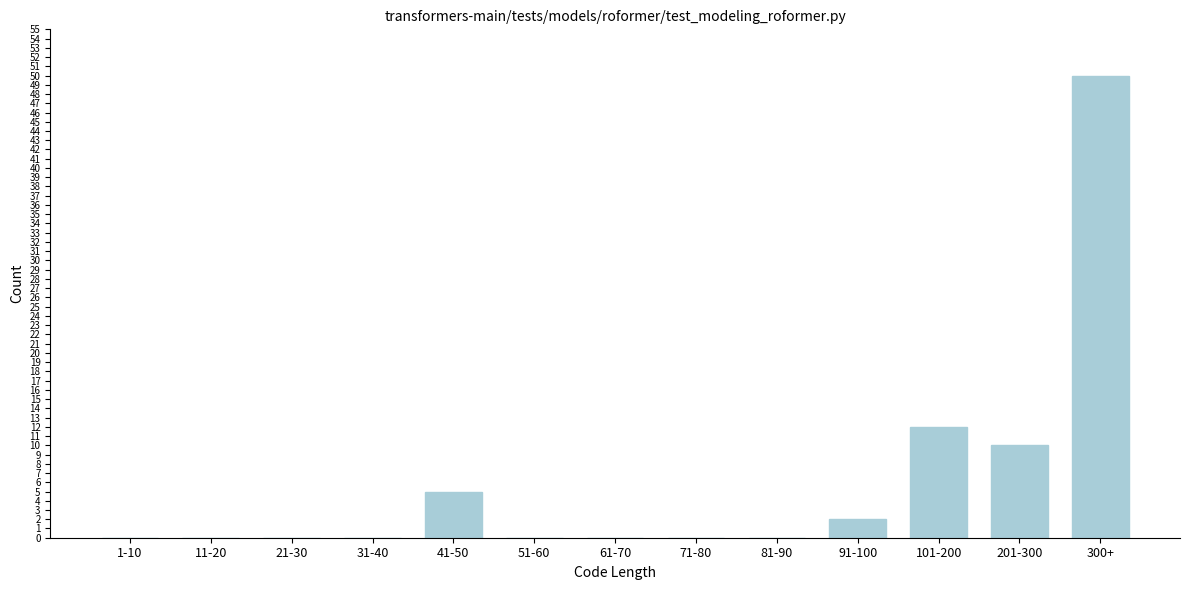

What is the sum of all values?

79